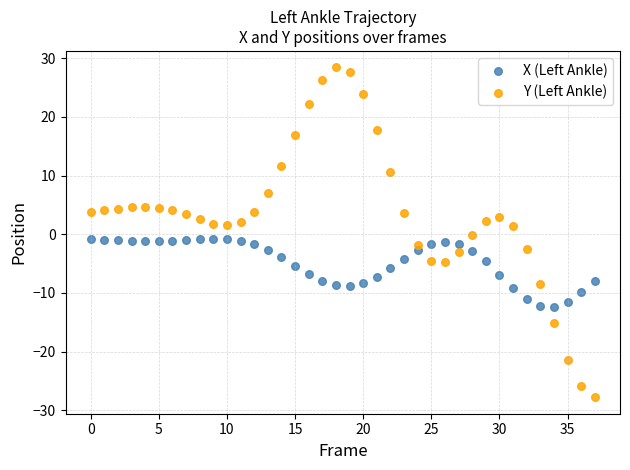

Which series contains the highest Y value?

Y (Left Ankle)